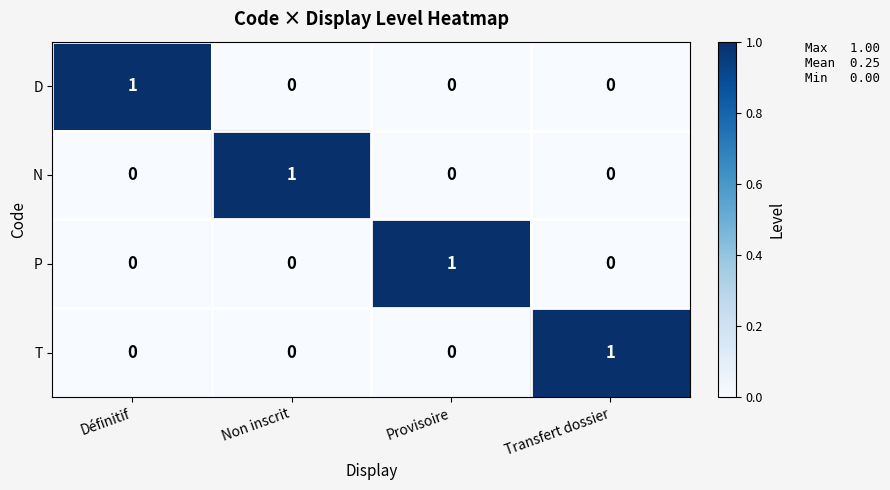

Is it true that T equals 0 at Provisoire?

True